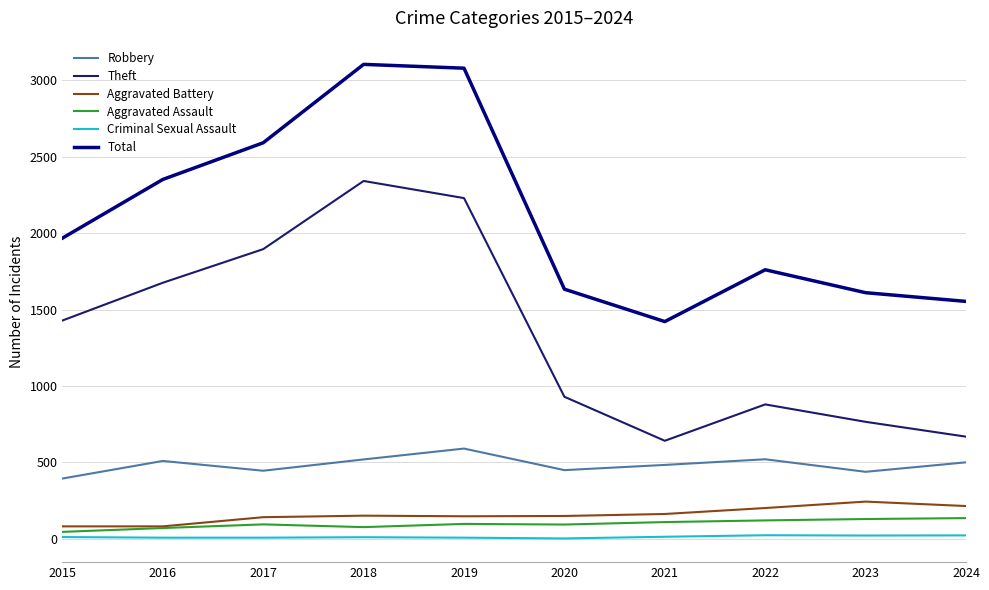

What is the sum of all Theft values?

13460